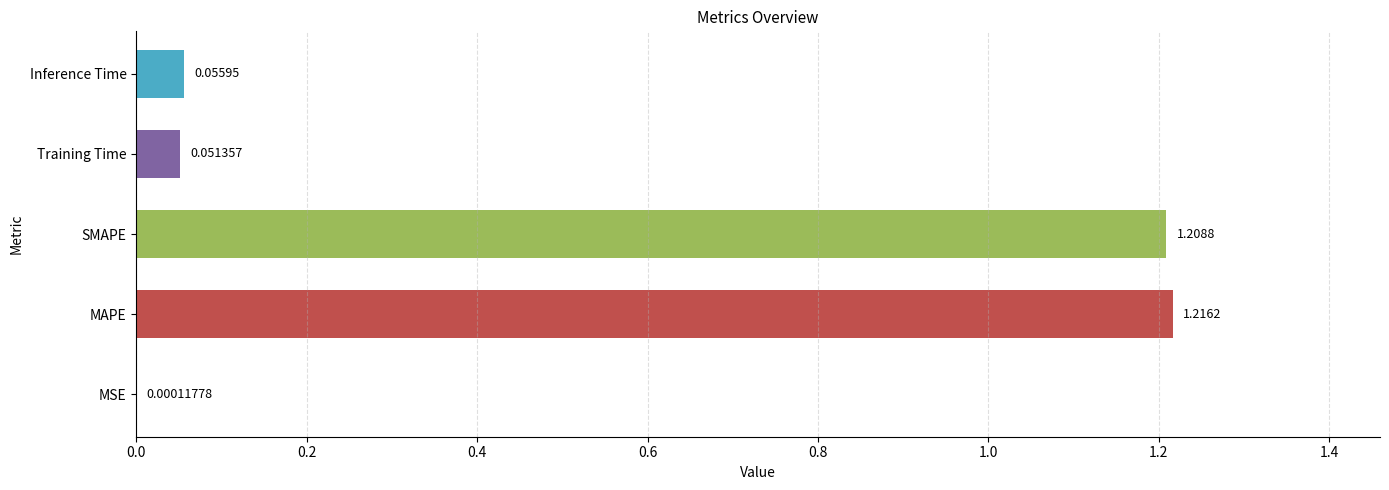

Which category has the highest value across all series?

MAPE